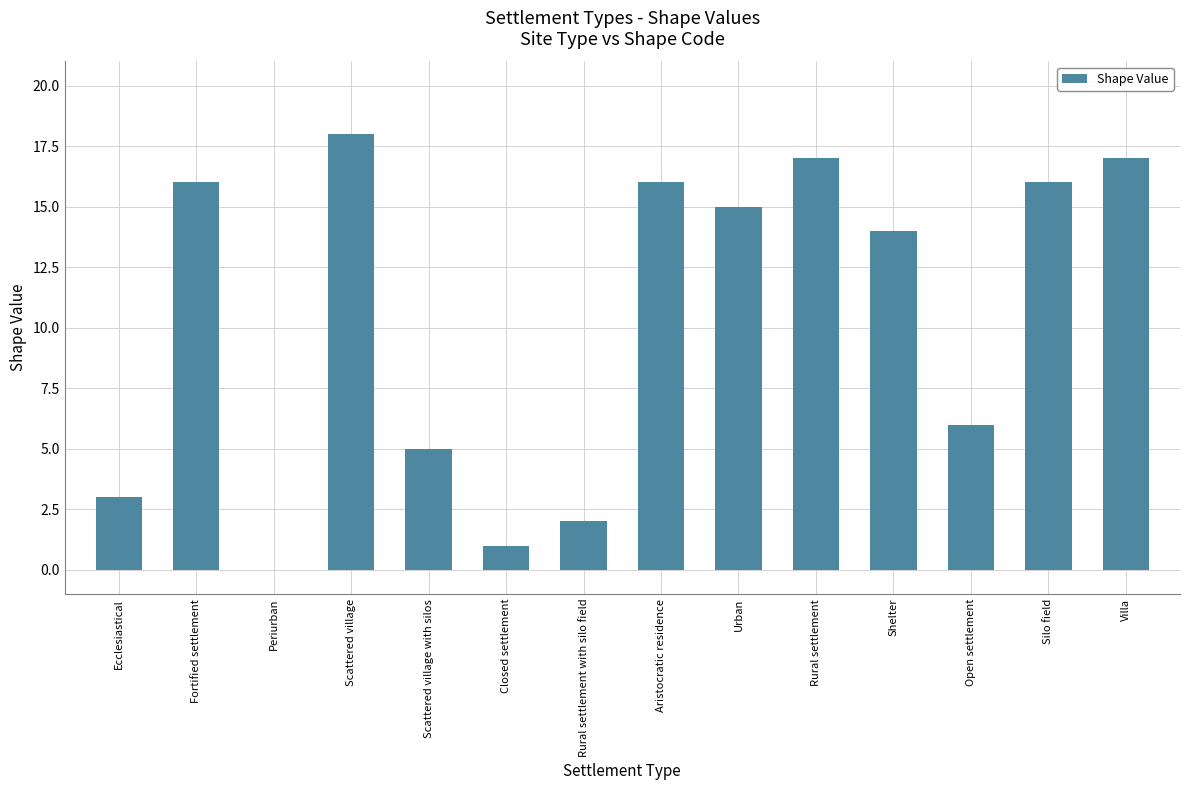

At which label does the data first exceed 15?

Fortified settlement